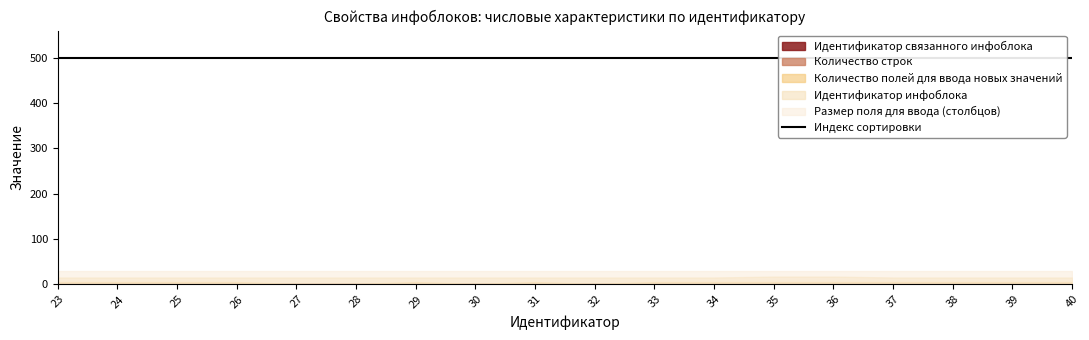

At which label does Идентификатор инфоблока reach its minimum?

23